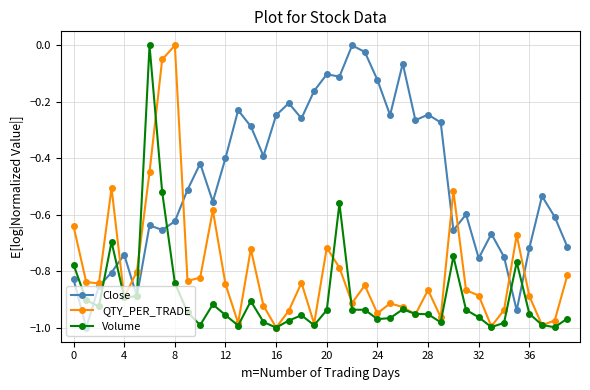

List the series in order of their overall mean, highest first.

Close, QTY_PER_TRADE, Volume